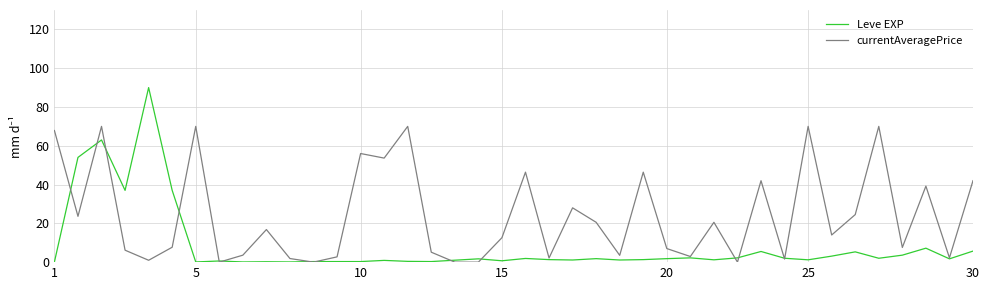

Rank the series by their maximum value, from lowest to highest.

currentAveragePrice, Leve EXP